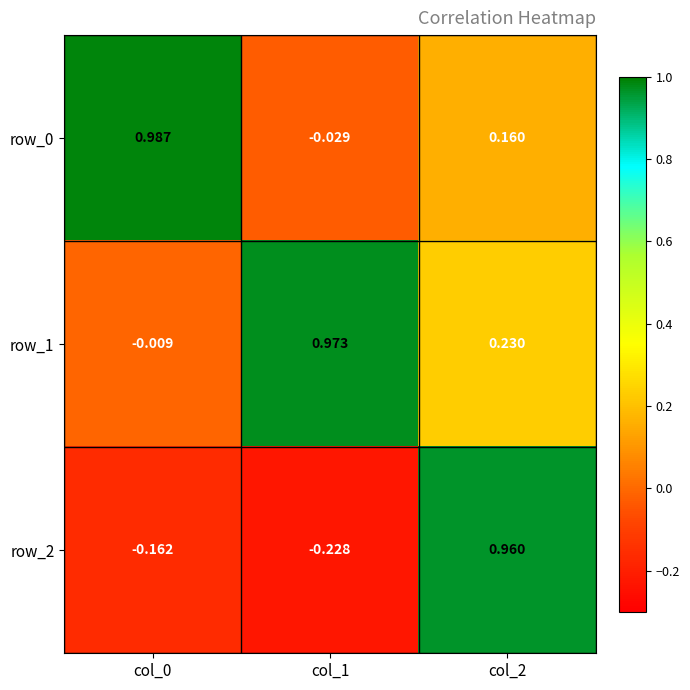

Is the value of row_1 at col_0 greater than the value of row_0 at col_2?

No